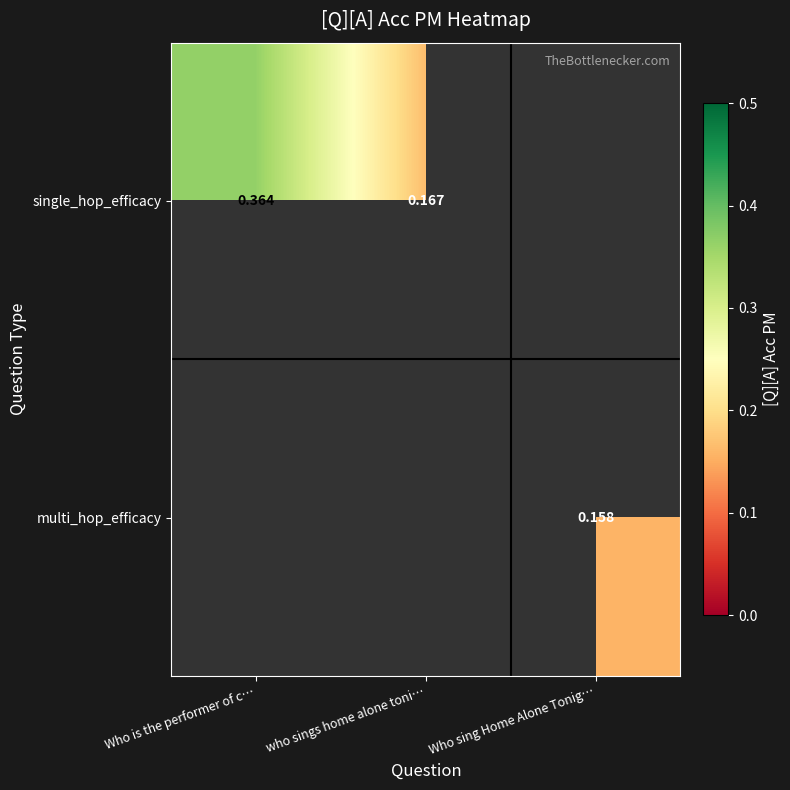

Is the value of single_hop_efficacy at Who is the performer of c… greater than the value of multi_hop_efficacy at Who sing Home Alone Tonig…?

Yes